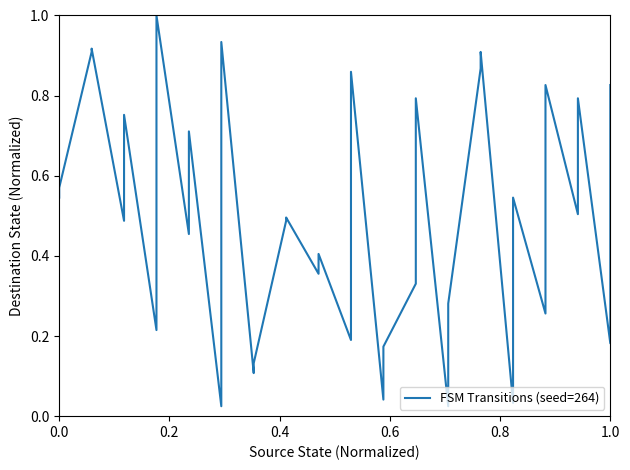

Reading left to right, what are all the values shown in this chart?

0.5	0.6	0.9	0.9	0.5	0.8	0.2	1.0	0.5	0.7	0.0	0.9	0.1	0.1	0.5	0.5	0.4	0.4	0.2	0.9	0.0	0.2	0.3	0.8	0.0	0.3	0.9	0.9	0.0	0.5	0.3	0.8	0.5	0.8	0.2	0.8